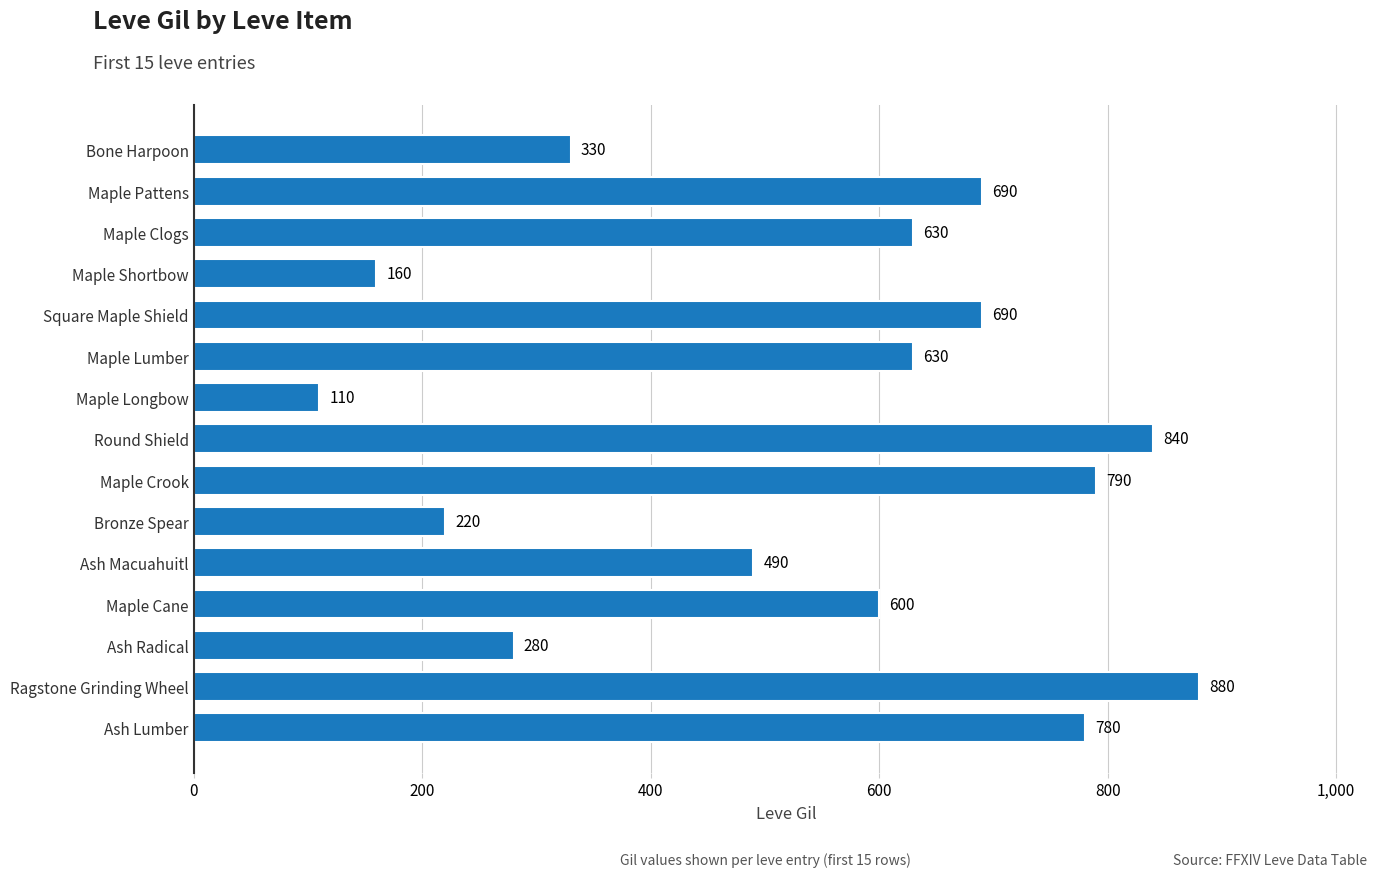

How many bars are there in total?

15